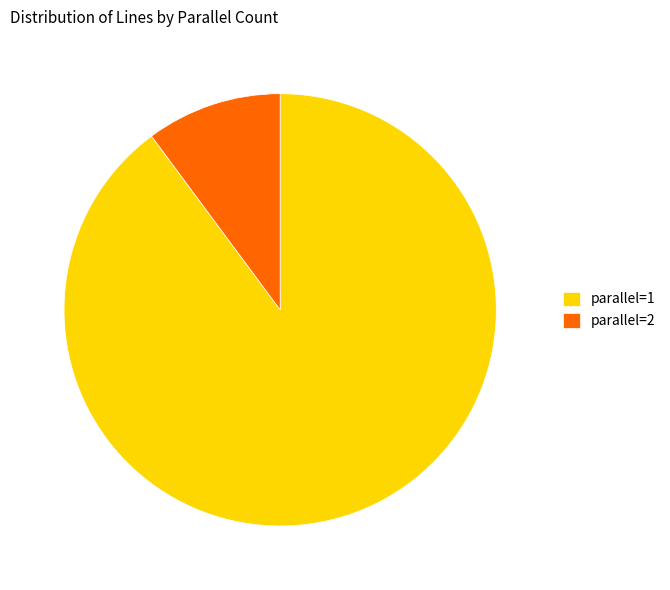

What is the largest slice in the pie chart?

parallel=1